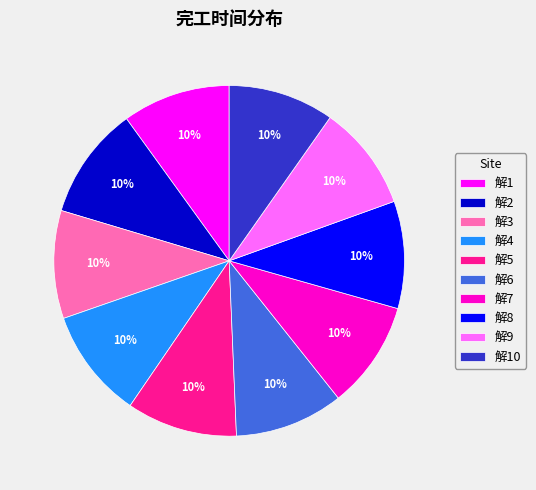

Combined, do 解3 and 解4 account for over 50%?

No